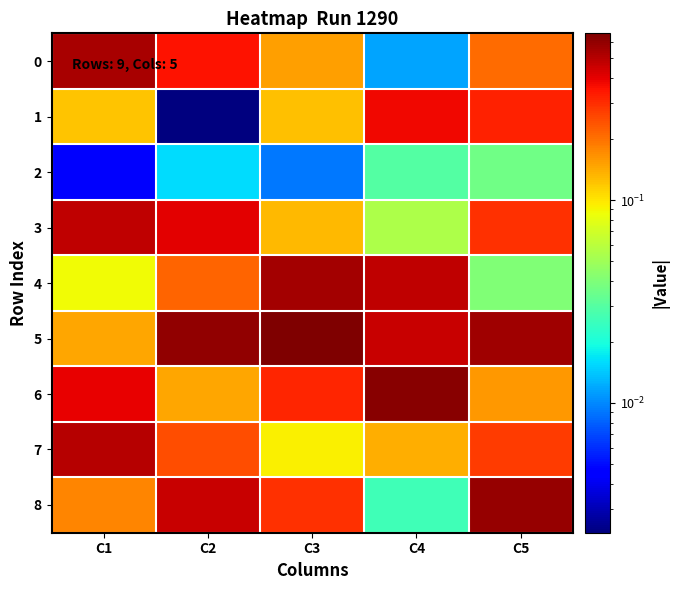

What is the total value across all series at C4?

2.2